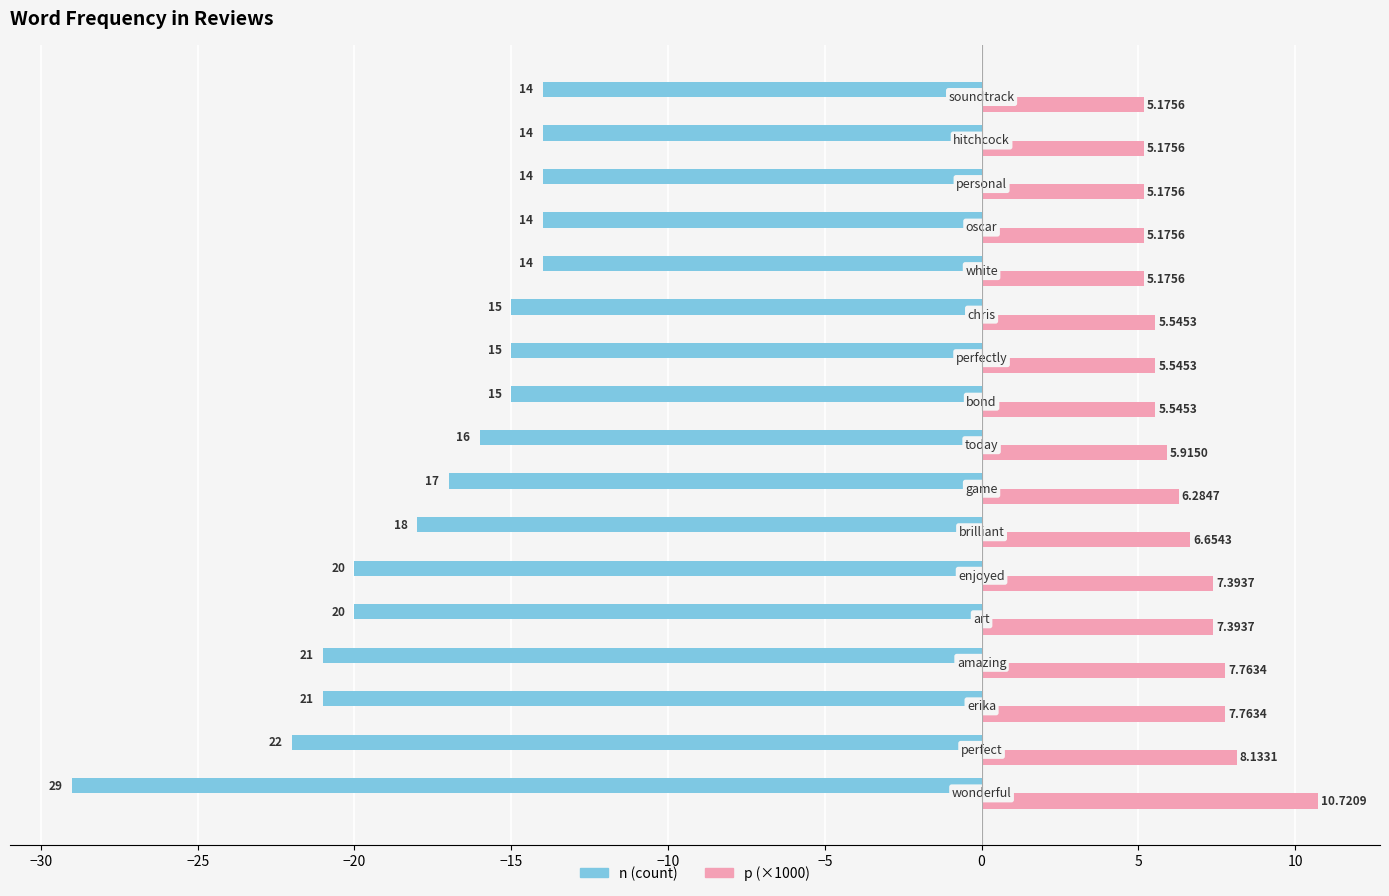

Which series has the largest range (max minus min)?

n (count)